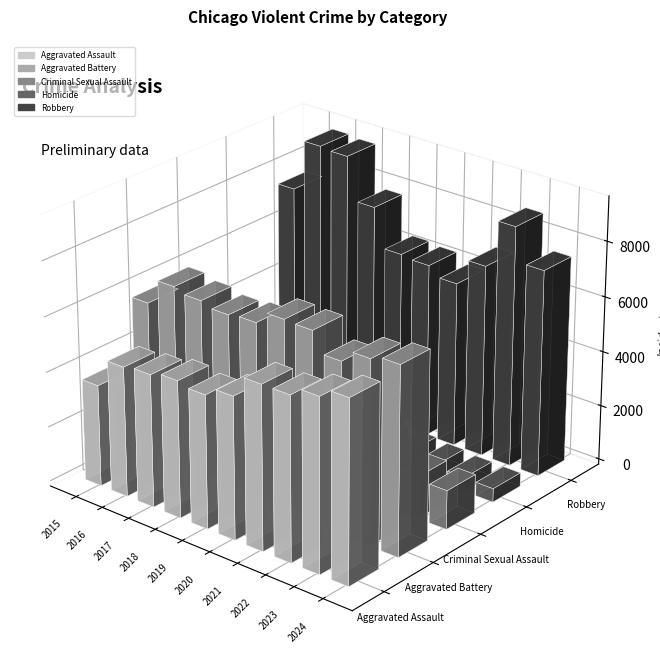

What are all the series names shown in the legend?

Aggravated Assault, Aggravated Battery, Criminal Sexual Assault, Homicide, Robbery